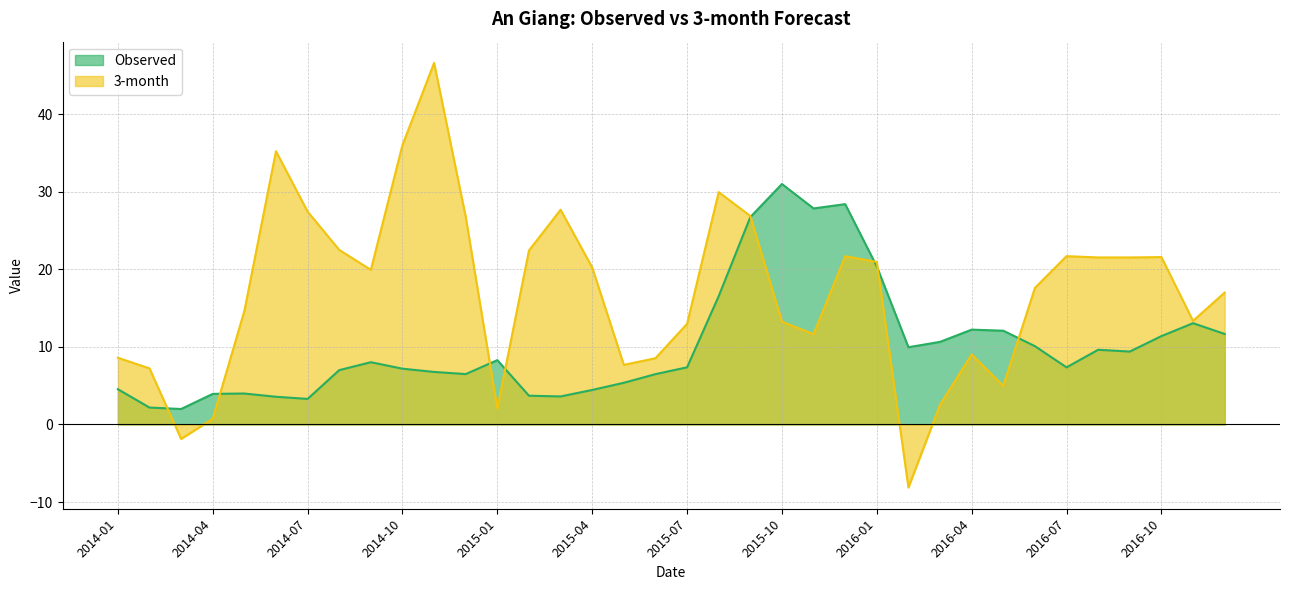

Where is 3-month nearest to the value 19?

2014-09